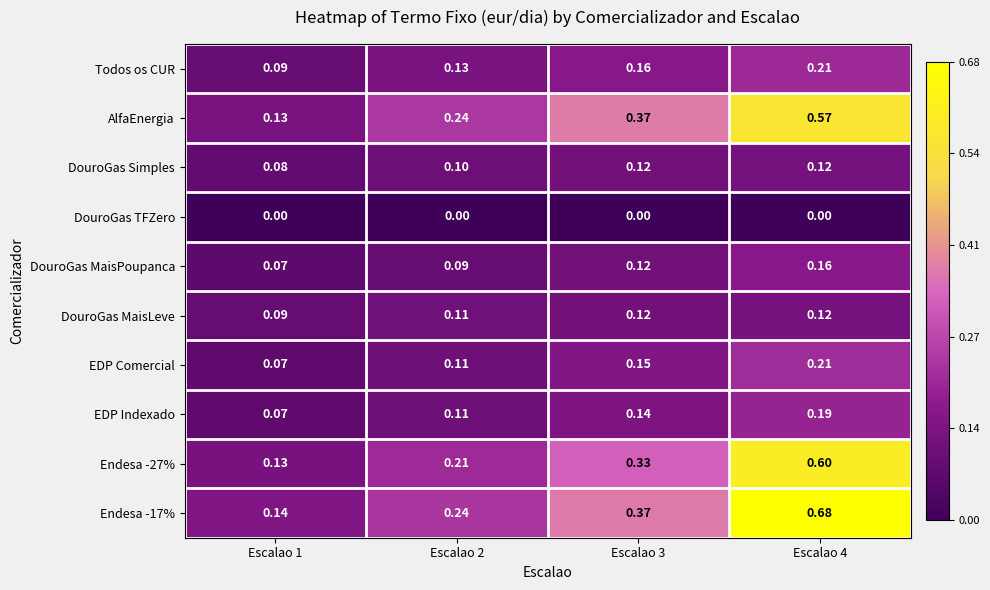

Between Escalao 1 and Escalao 2, which series saw the biggest shift?

AlfaEnergia